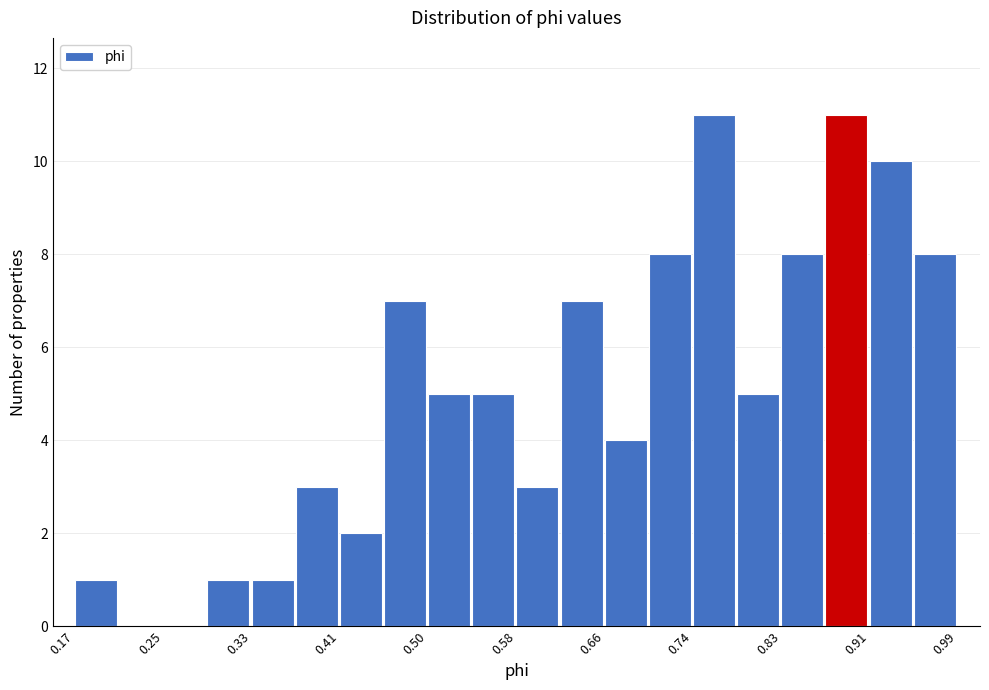

Reading left to right, transcribe this chart: for each bar, give the range it covers on the x-axis and its height. Neither the bar edges nor the heights are printed on the chart, so give them approximately, as read against the axes.

0.17 to 0.21: 1
0.21 to 0.25: 0
0.25 to 0.29: 0
0.29 to 0.33: 1
0.33 to 0.37: 1
0.37 to 0.41: 3
0.41 to 0.45: 2
0.45 to 0.50: 7
0.50 to 0.54: 5
0.54 to 0.58: 5
0.58 to 0.62: 3
0.62 to 0.66: 7
0.66 to 0.70: 4
0.70 to 0.74: 8
0.74 to 0.78: 11
0.78 to 0.83: 5
0.83 to 0.87: 8
0.87 to 0.91: 11
0.91 to 0.95: 10
0.95 to 0.99: 8